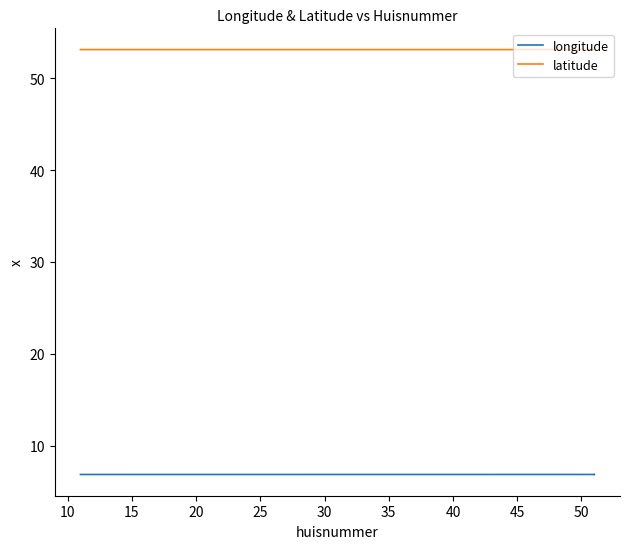

How many lines are shown in the chart?

2